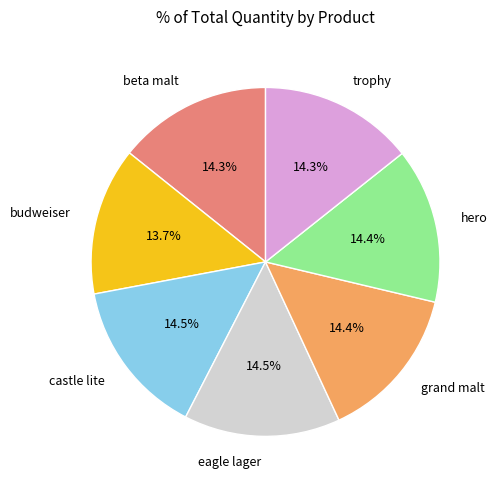

What is the smallest slice in the pie chart?

budweiser